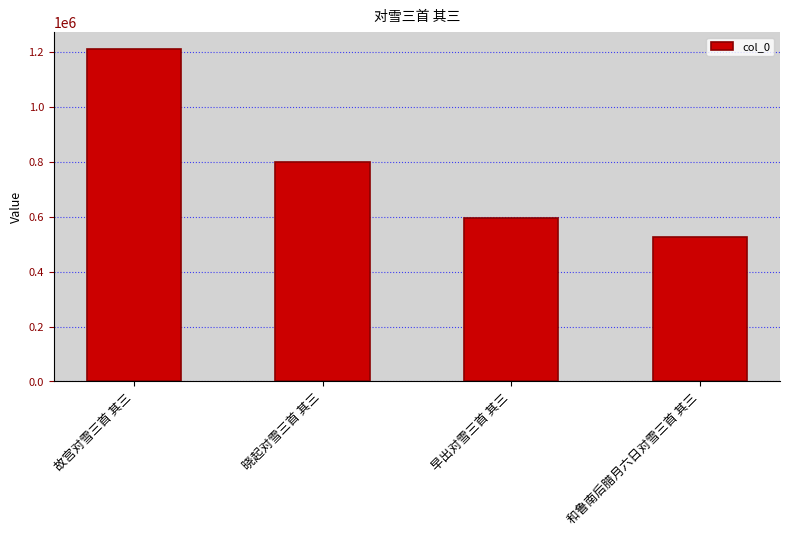

Between 故宫对雪三首 其三 and 晓起对雪三首 其三, which is larger?

故宫对雪三首 其三